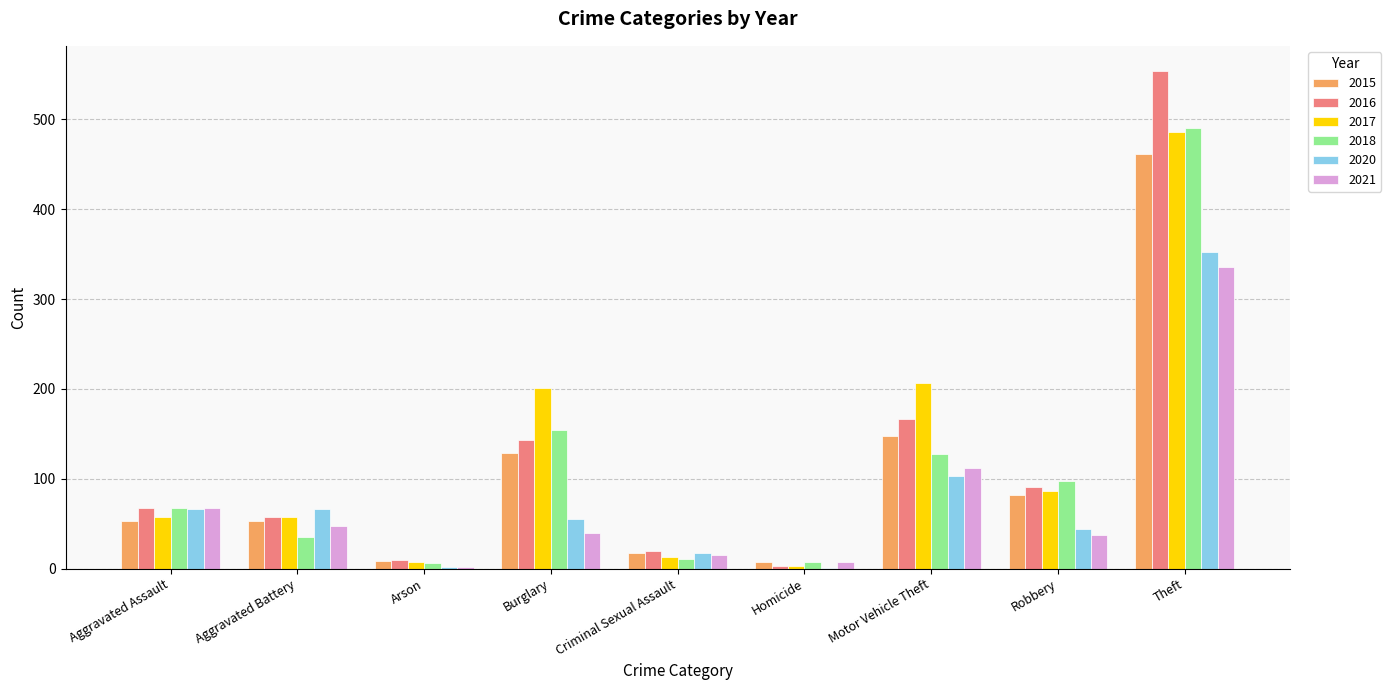

What is the highest value of the 2016 series?

554